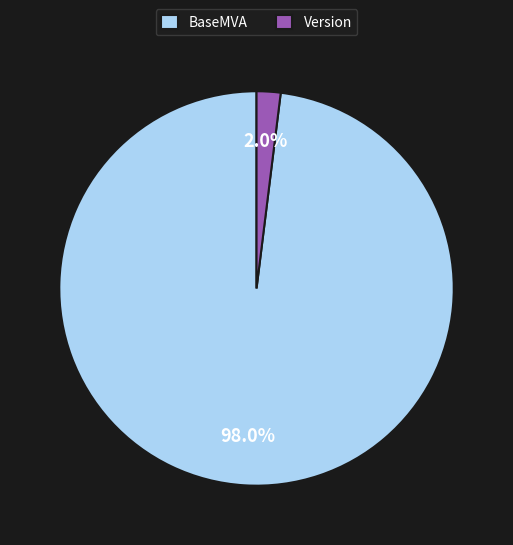

To the nearest percent, what percentage of the pie is Version?

2%